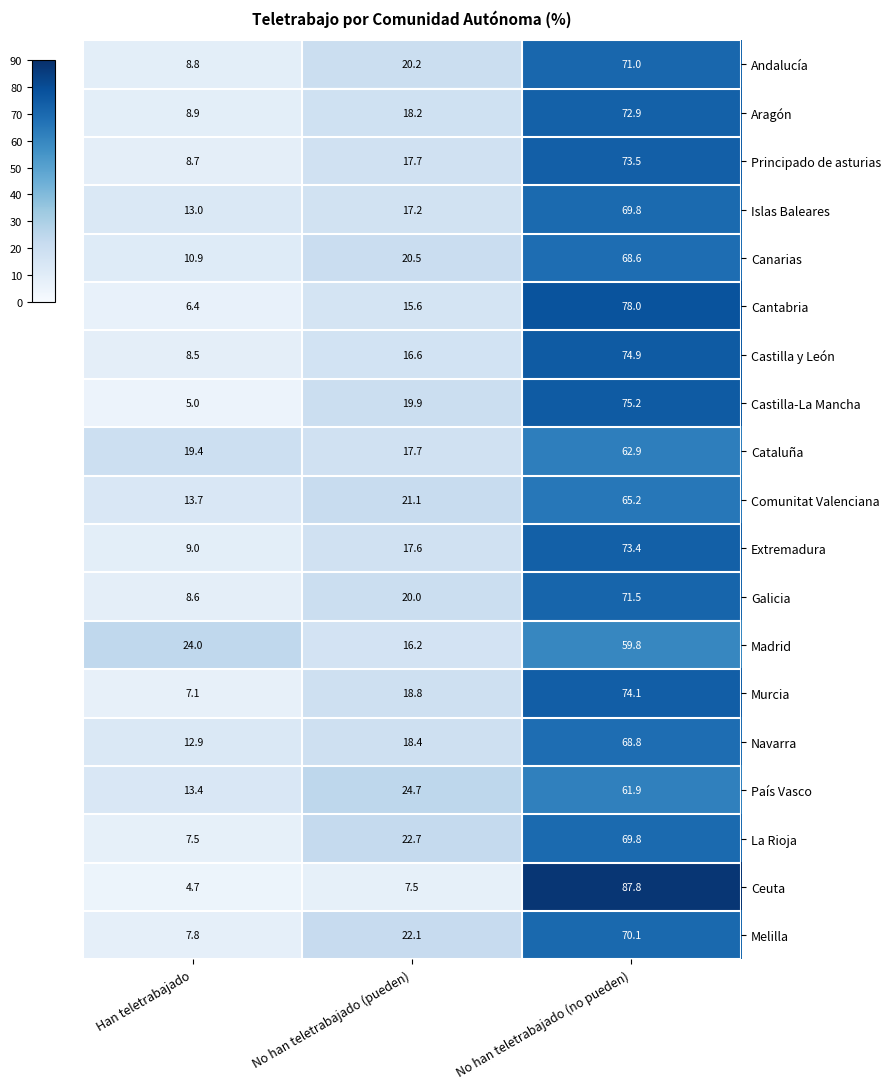

What is the total value across all series at Han teletrabajado?

198.3